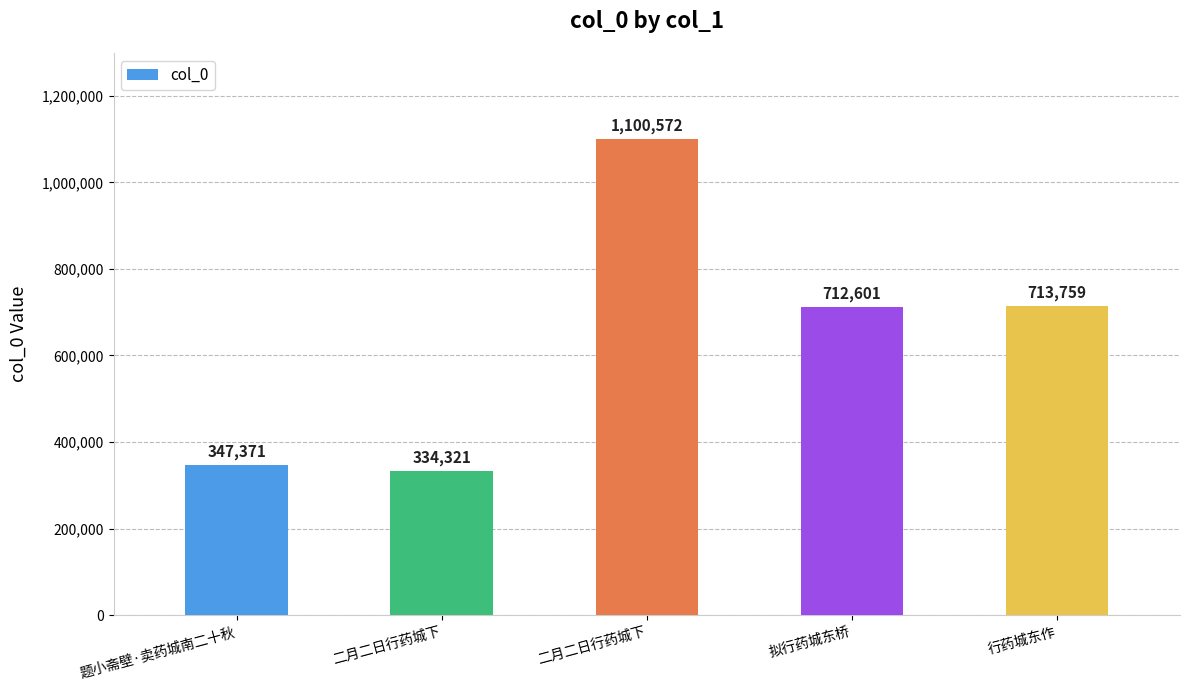

How many categories are shown in the chart?

5